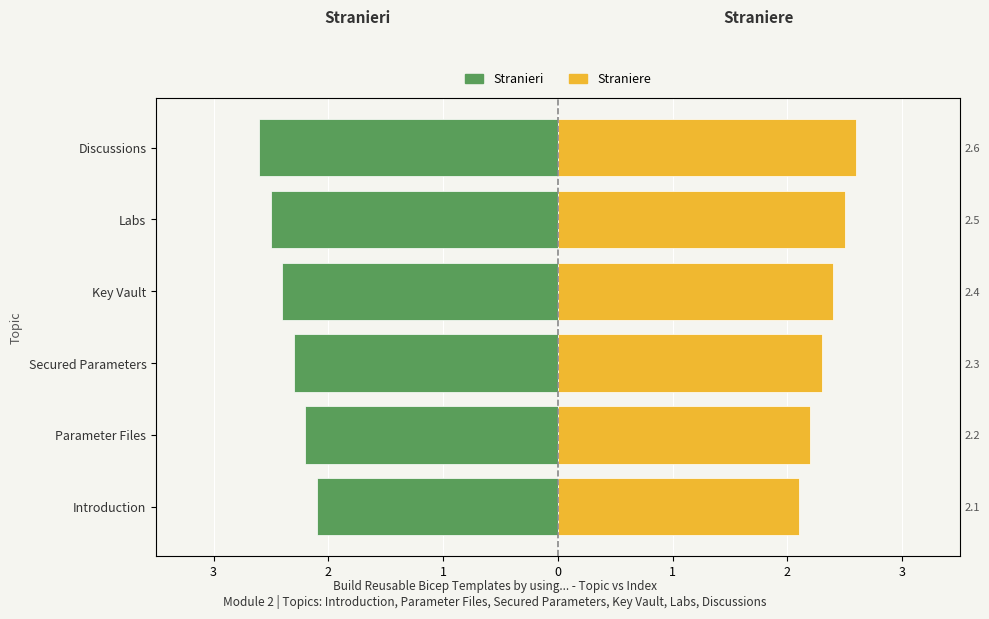

True or false: Stranieri has a value of -1.4 at Parameter Files.

False